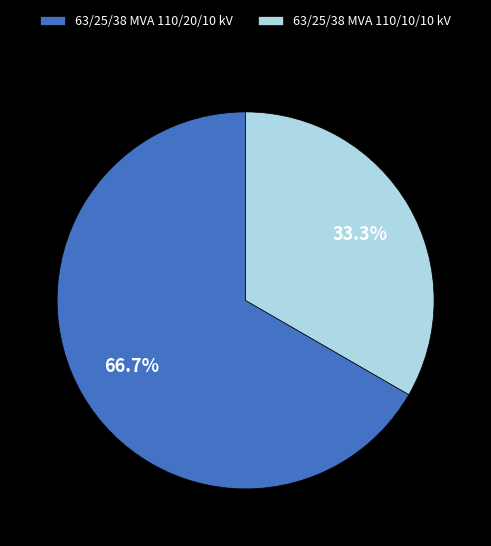

To the nearest percent, what is the difference between the 63/25/38 MVA 110/20/10 kV and 63/25/38 MVA 110/10/10 kV slice percentages?

33%